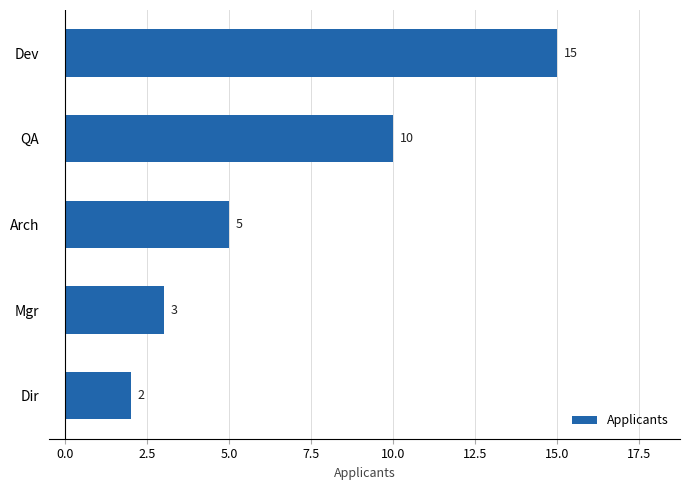

Rank the categories by value from lowest to highest.

Dir, Mgr, Arch, QA, Dev